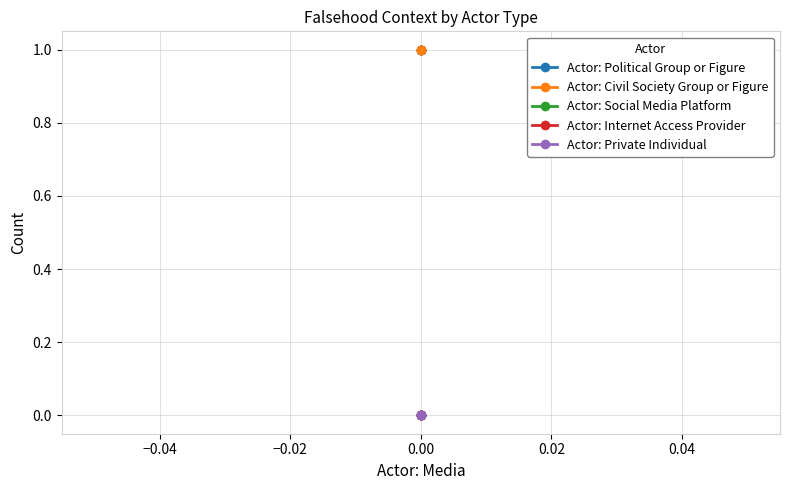

Does the chart display data point markers on the line(s)?

Yes